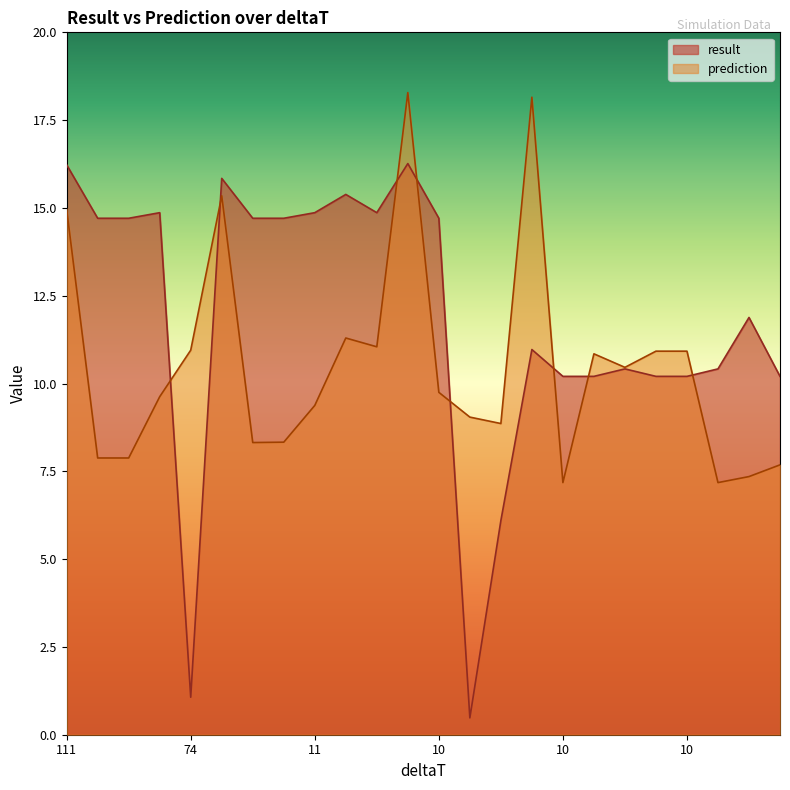

At which label does prediction reach its minimum?

10